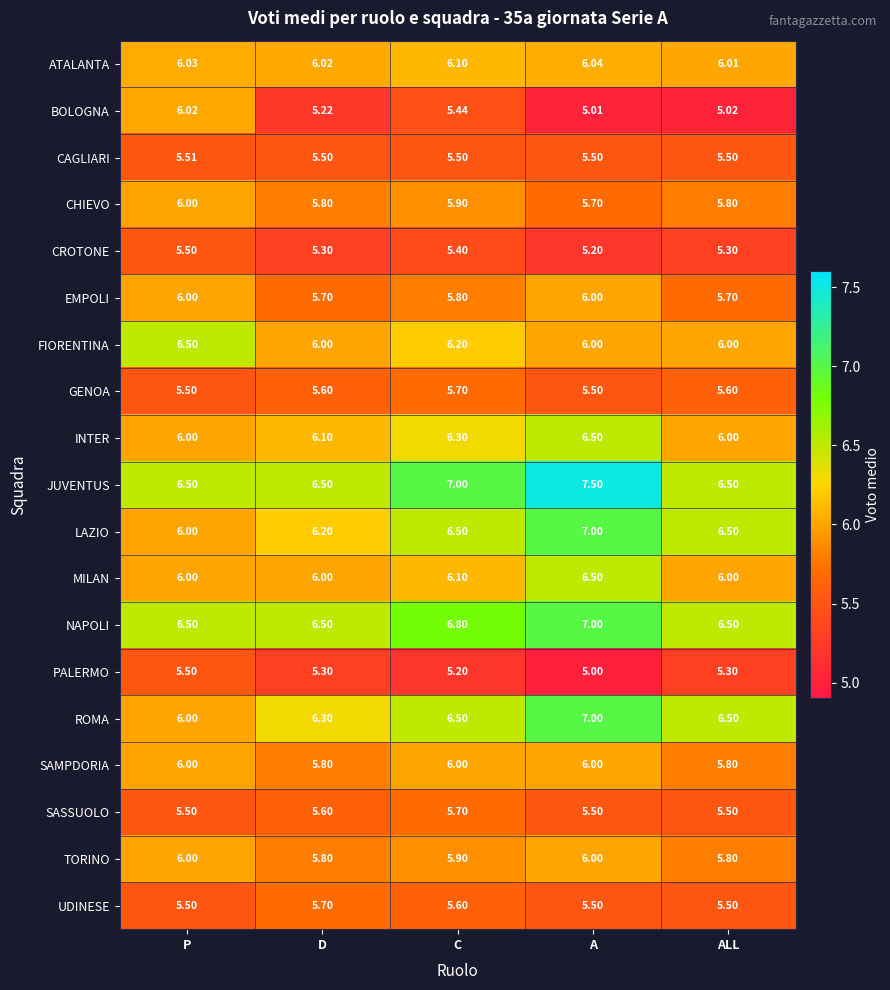

At which category is the sum across all series the highest?

A